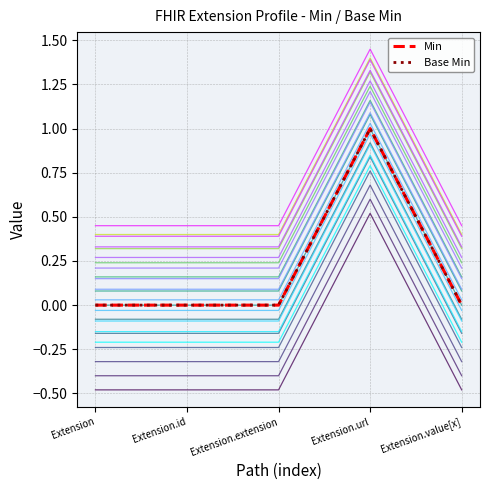

Where is Base Min nearest to the value 0?

Extension